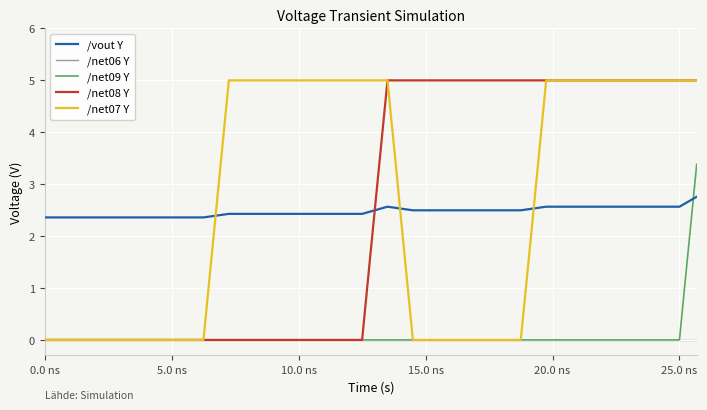

True or false: /vout Y and /net06 Y cross at least once.

False